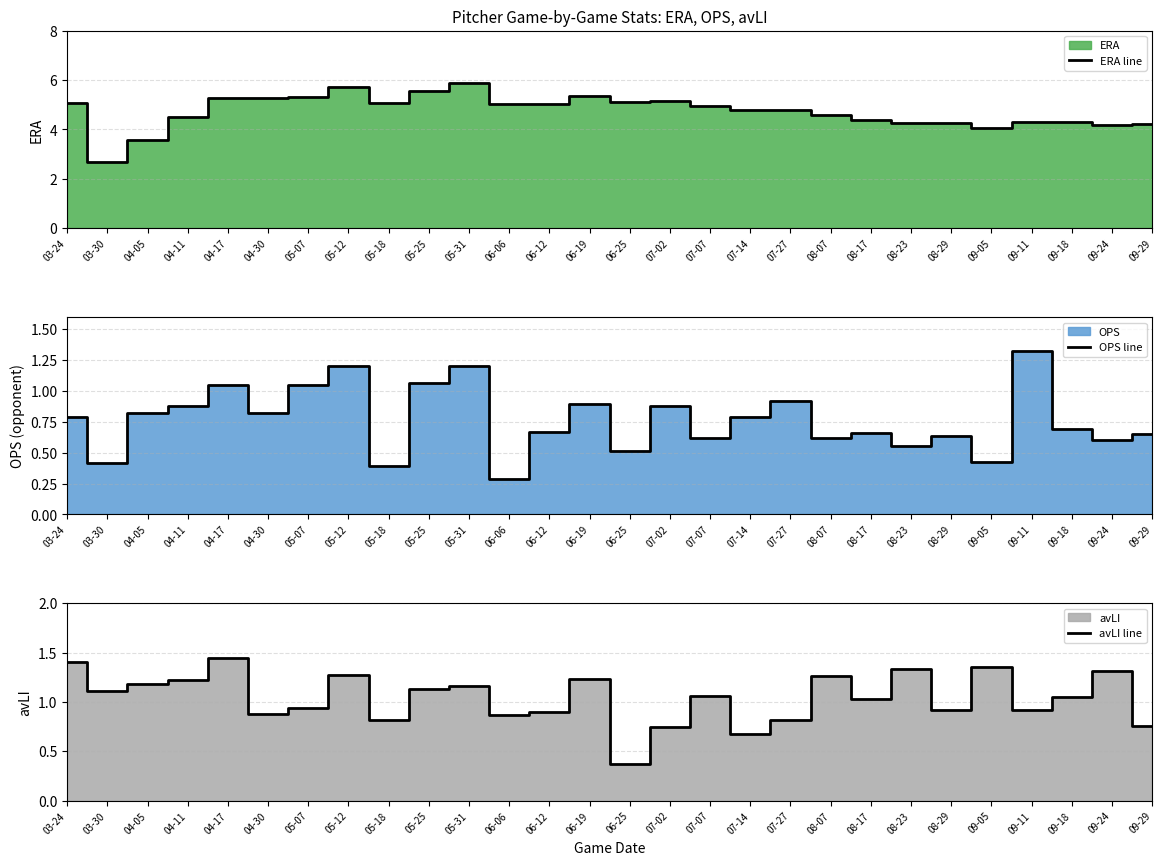

What value does the ERA line series have at 08-17?

4.4